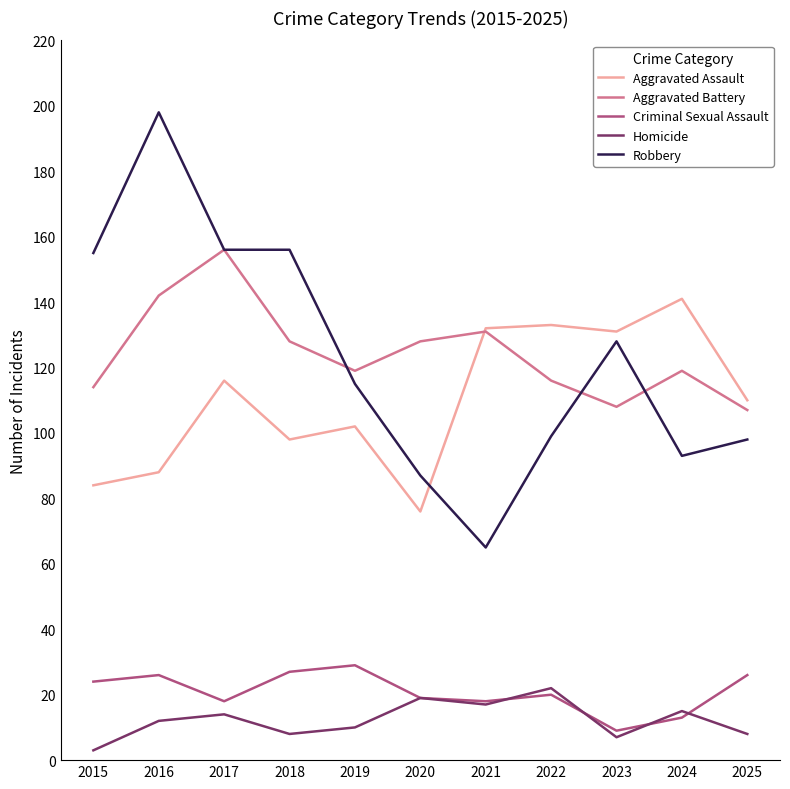

List the series in order of their peak value, highest first.

Robbery, Aggravated Battery, Aggravated Assault, Criminal Sexual Assault, Homicide